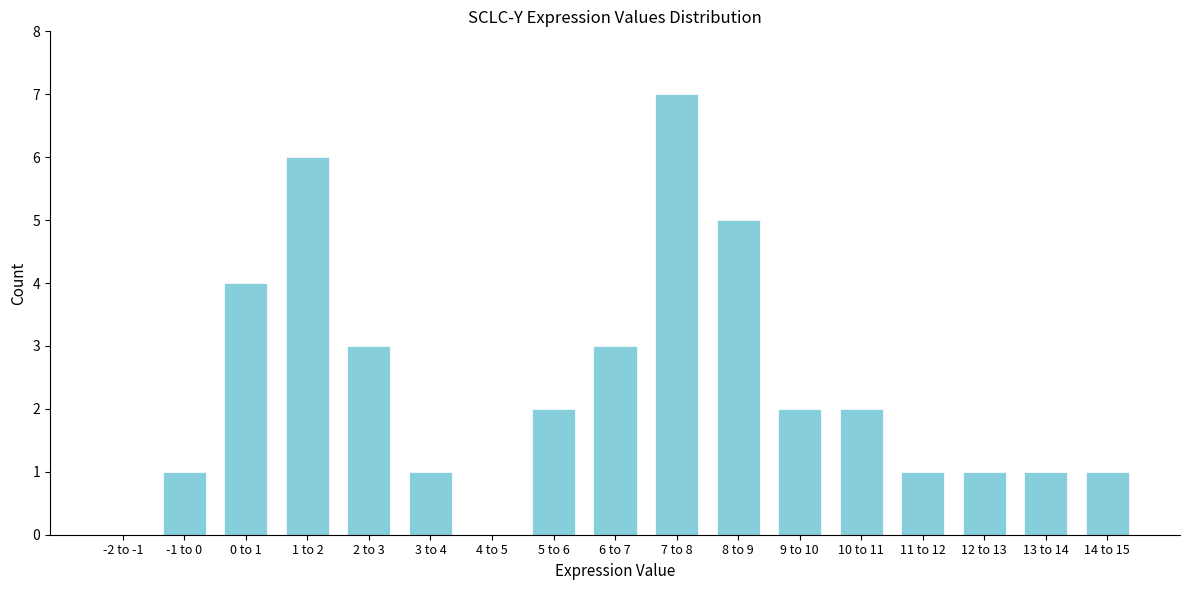

Reading left to right, extract all data points from this chart.

-2 to -1=0	-1 to 0=1	0 to 1=4	1 to 2=6	2 to 3=3	3 to 4=1	4 to 5=0	5 to 6=2	6 to 7=3	7 to 8=7	8 to 9=5	9 to 10=2	10 to 11=2	11 to 12=1	12 to 13=1	13 to 14=1	14 to 15=1